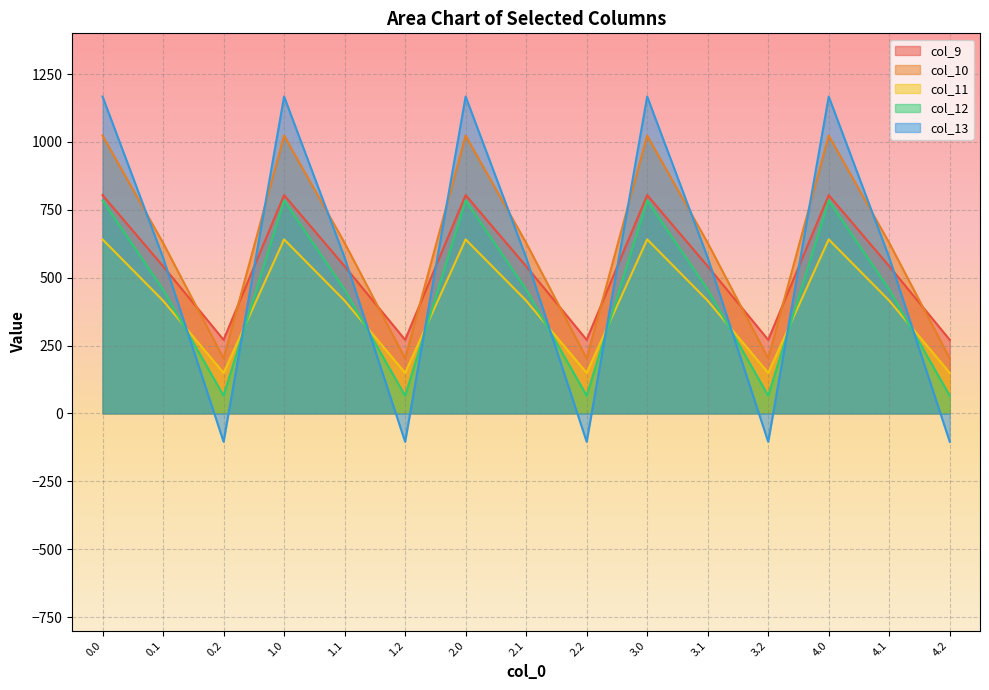

How many series are shown in this chart?

5